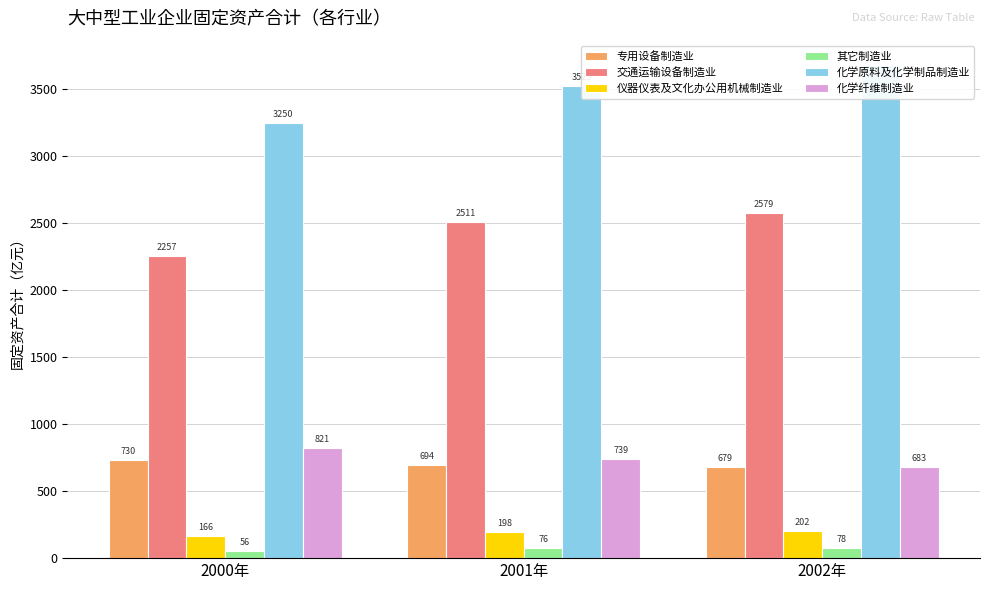

Which label corresponds to the smallest value in the chart?

2000年